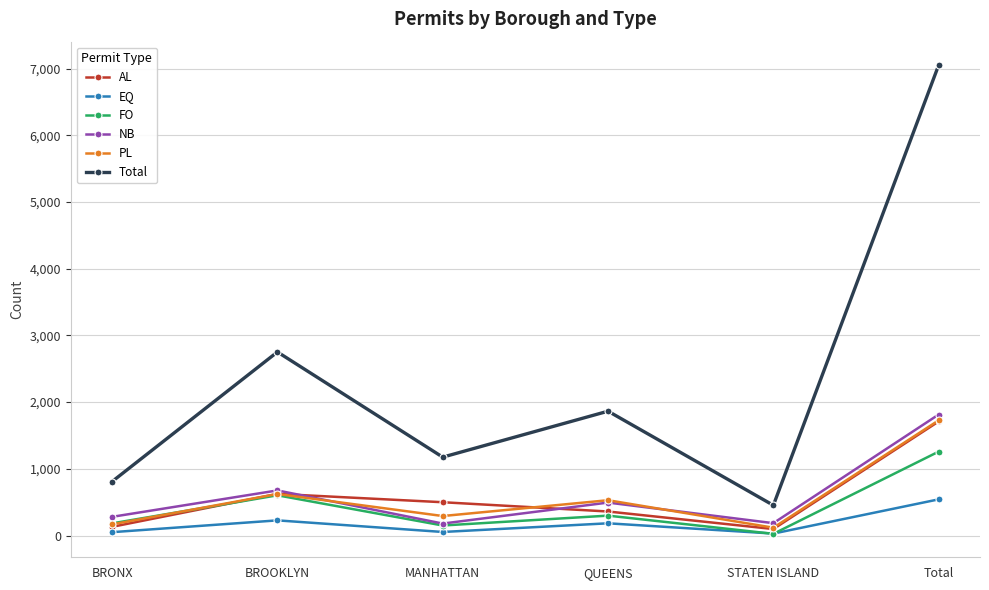

What position from the right is QUEENS?

3